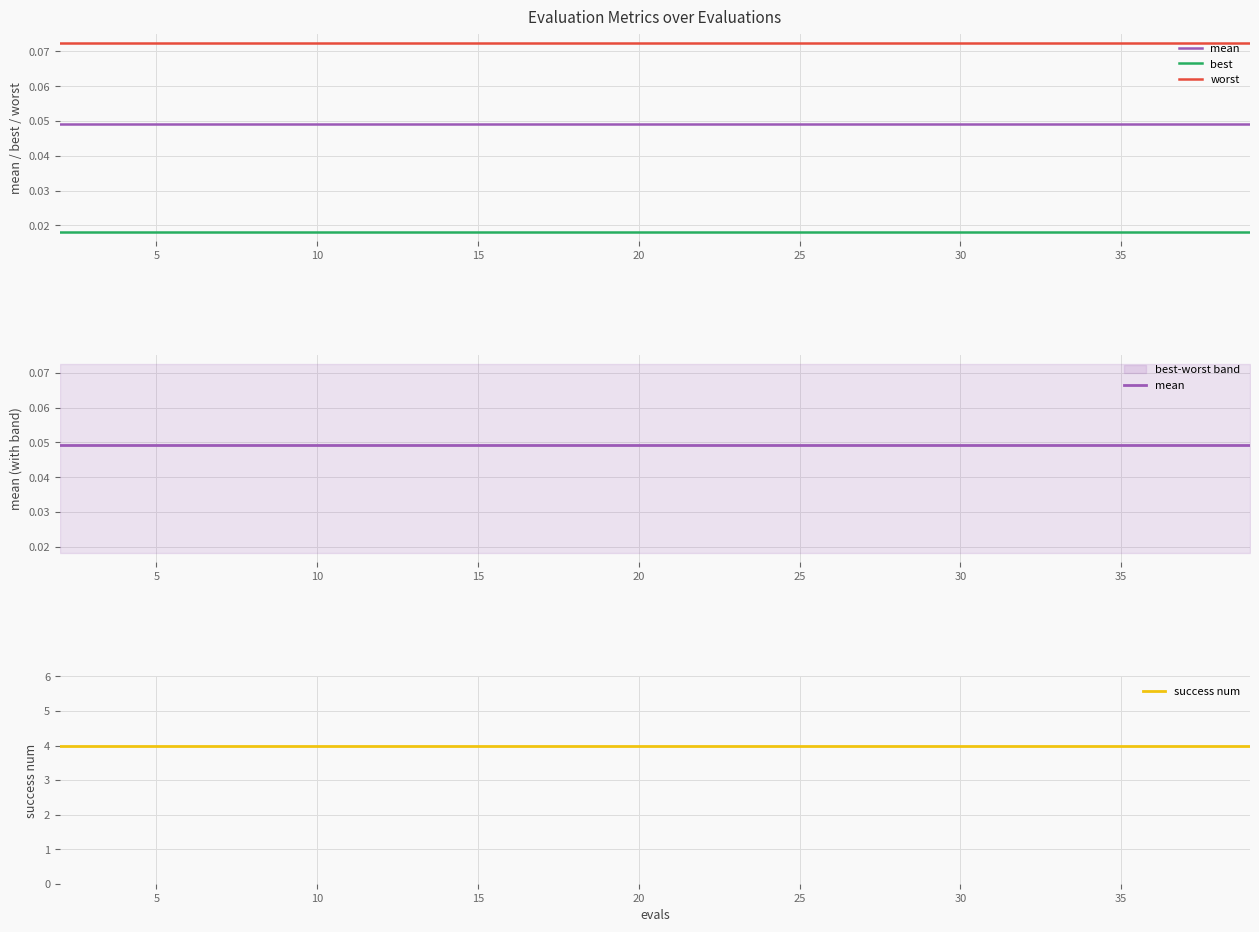

Is the value of success num at 35 greater than the value of mean at 35?

Yes